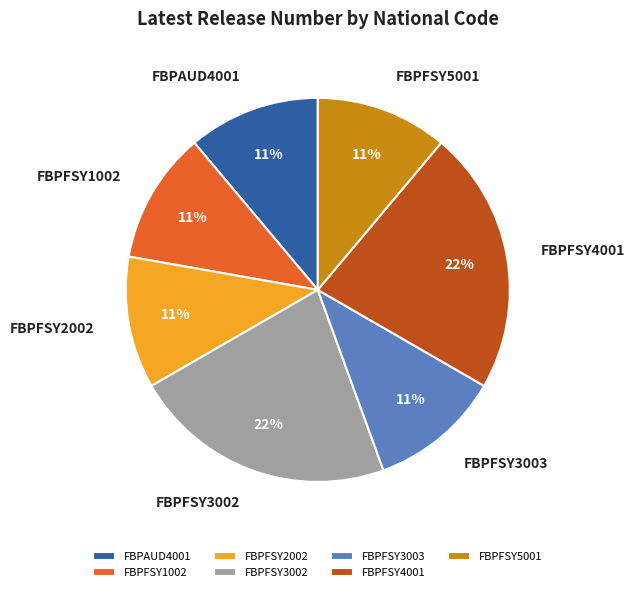

Is FBPAUD4001 the majority of the pie?

No